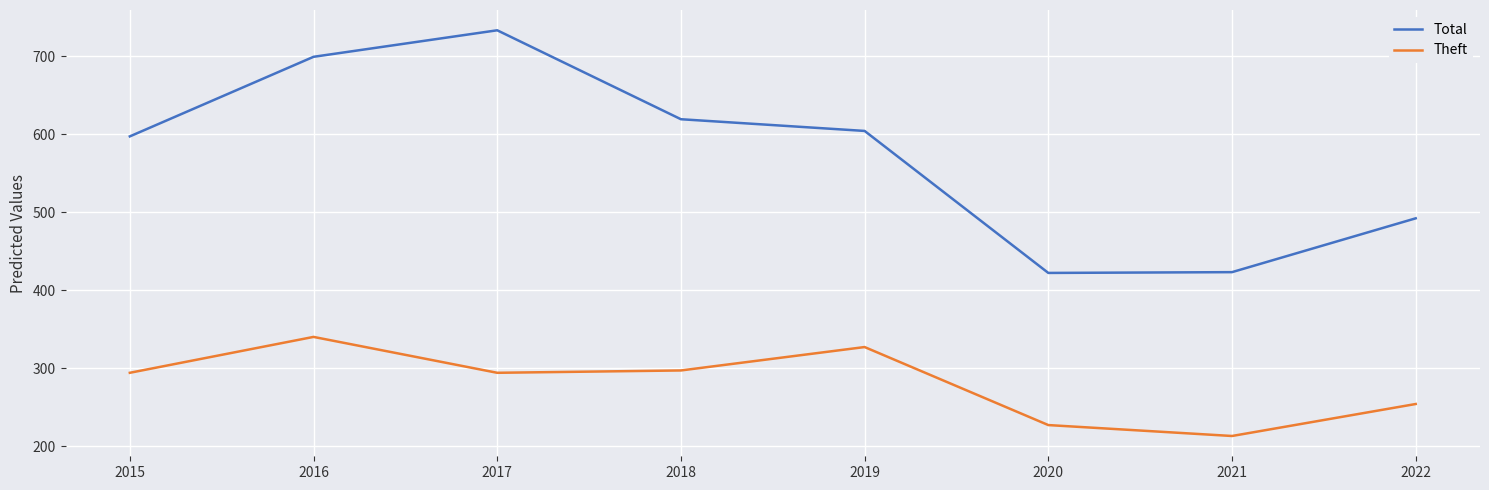

Is it true that Total equals 309 at 2022?

False